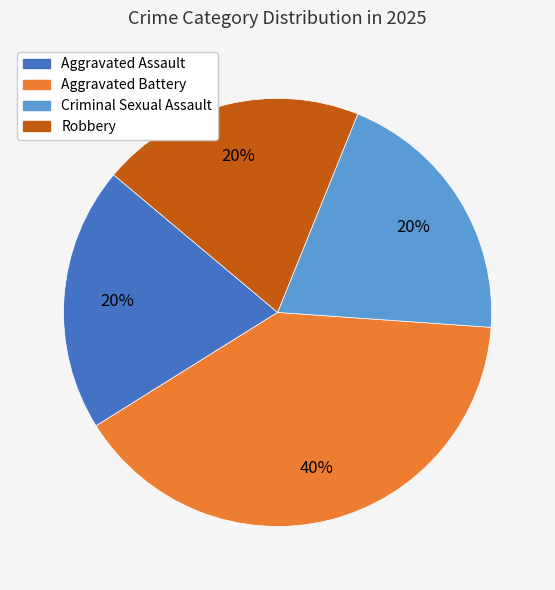

To the nearest percent, what percentage of the pie is Aggravated Battery?

40%